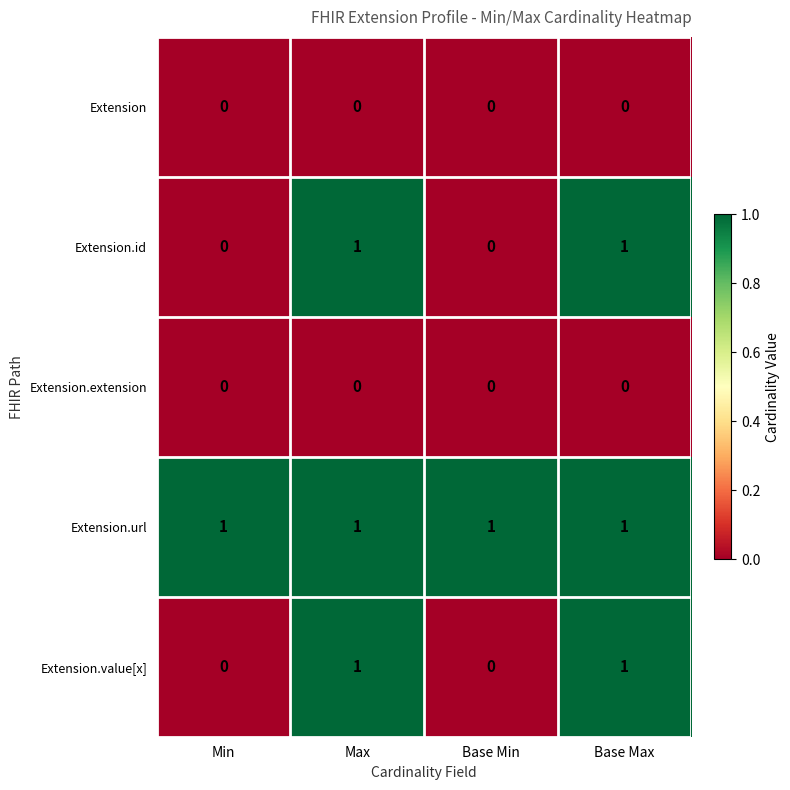

Which series has the largest total across all categories?

Extension.url